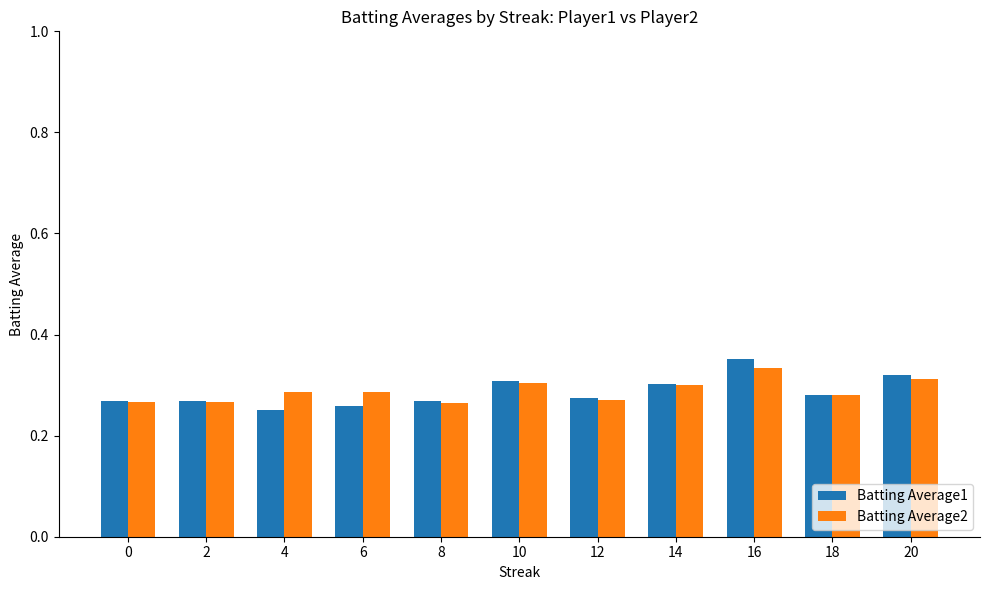

The Batting Average1 series shows 0.3 at 8. True or false?

True